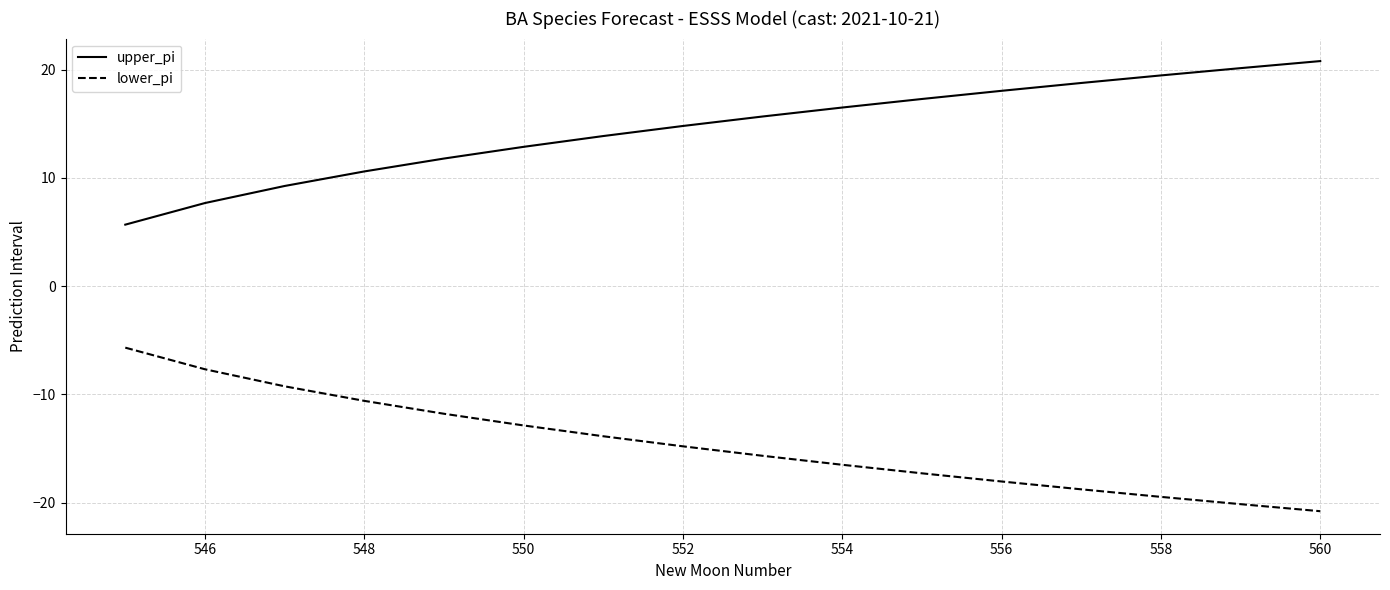

True or false: upper_pi and lower_pi cross at least once.

False